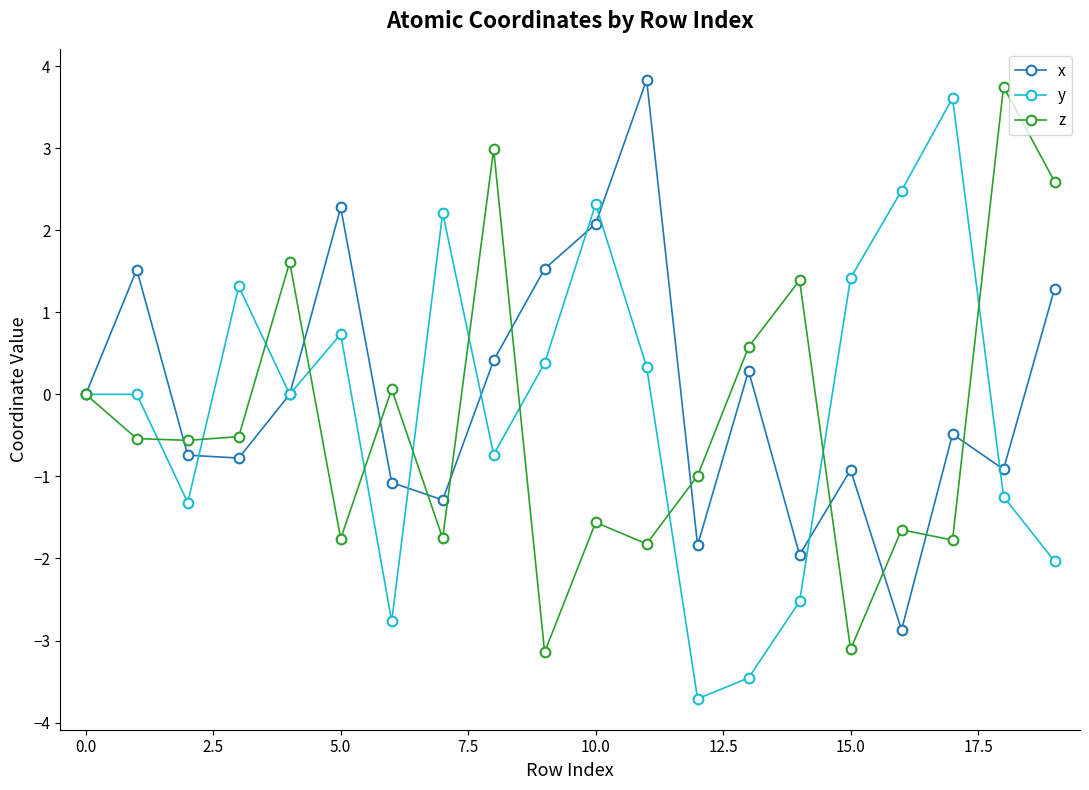

Rank the series by their average value, from highest to lowest.

x, y, z